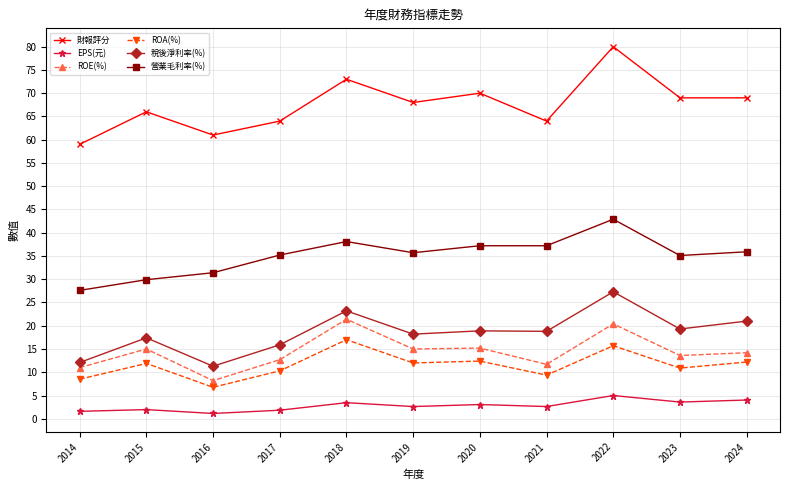

What value does the ROA(%) series have at 2024?

12.2